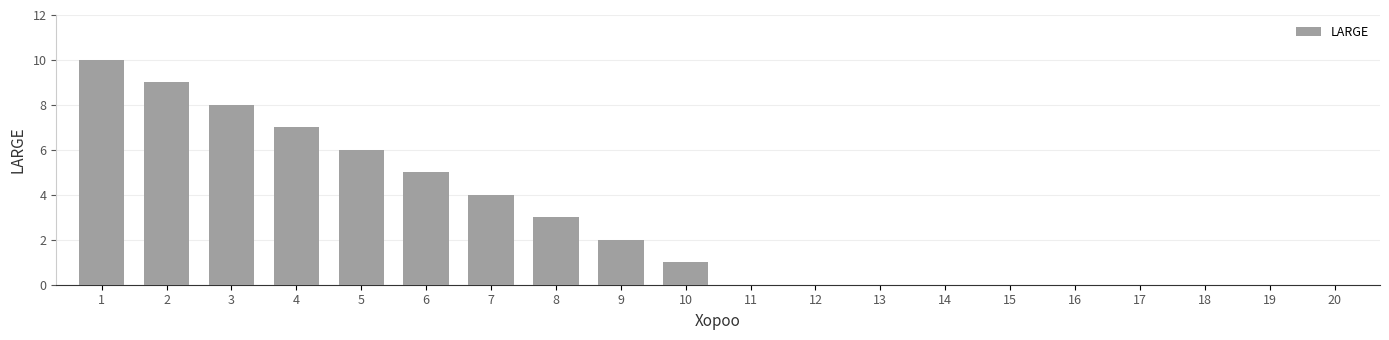

What is the average value?

3